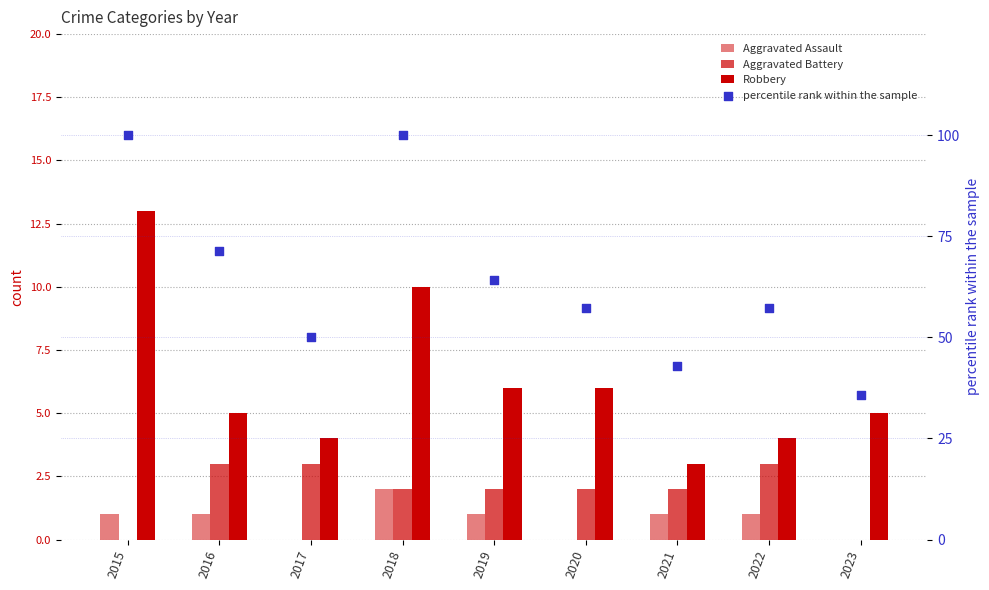

At how many categories does at least one series exceed 63?

4